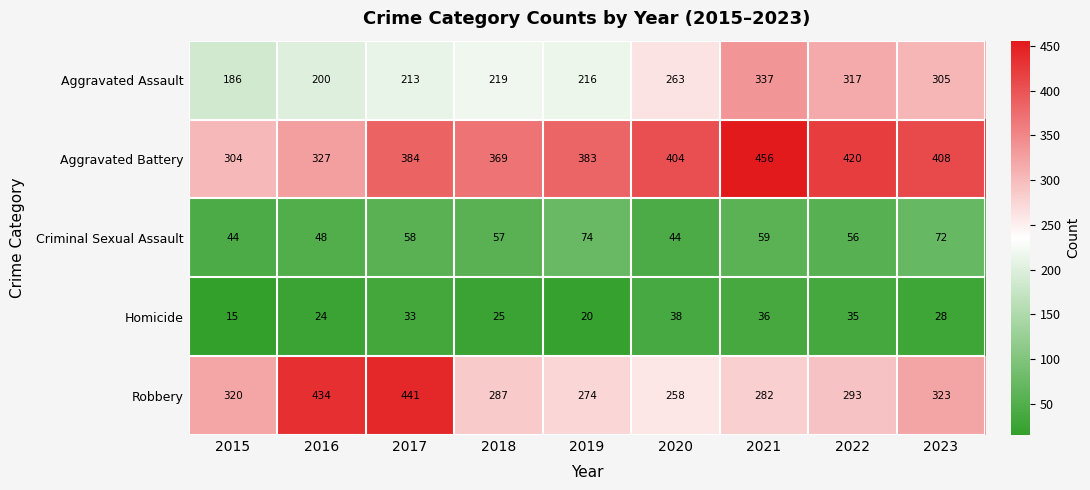

How many data points does each series have?

9